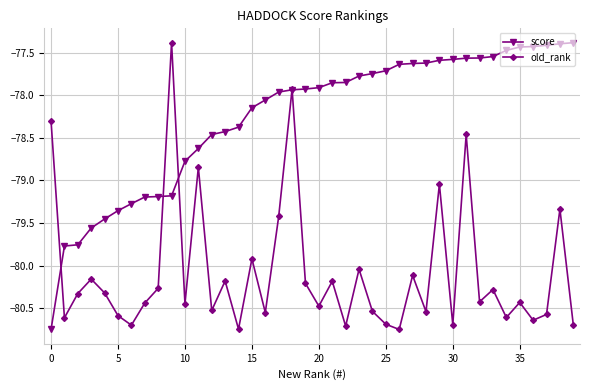

Which series has the largest total across all categories?

score